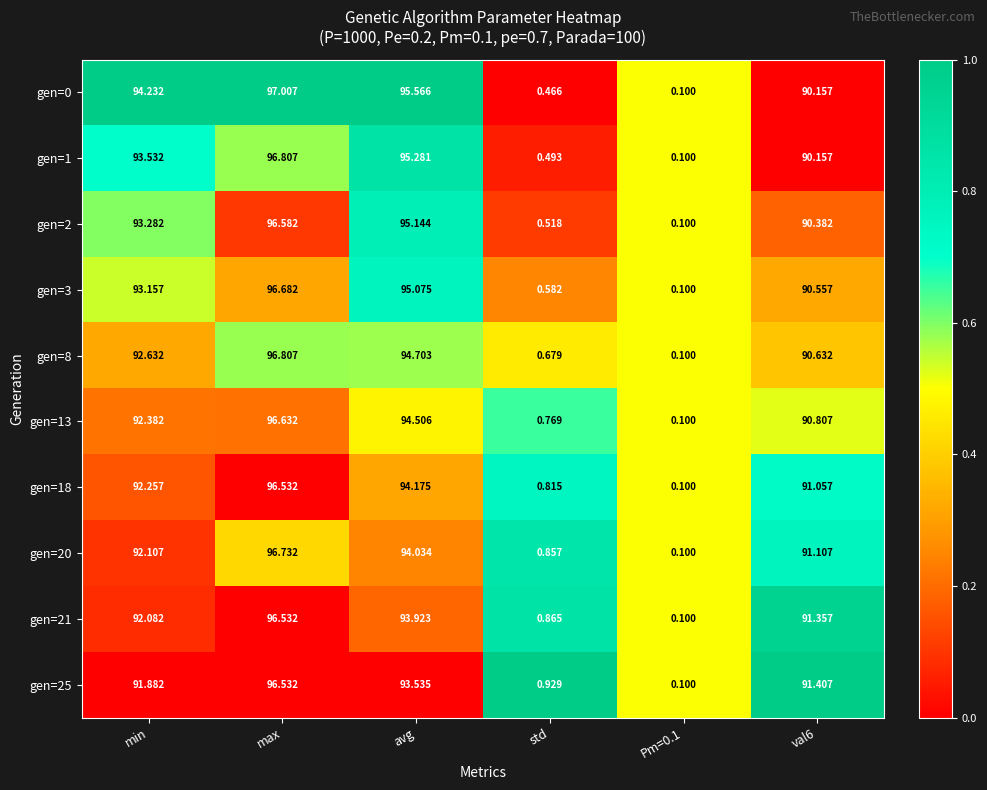

Which series has the largest range (max minus min)?

gen=0